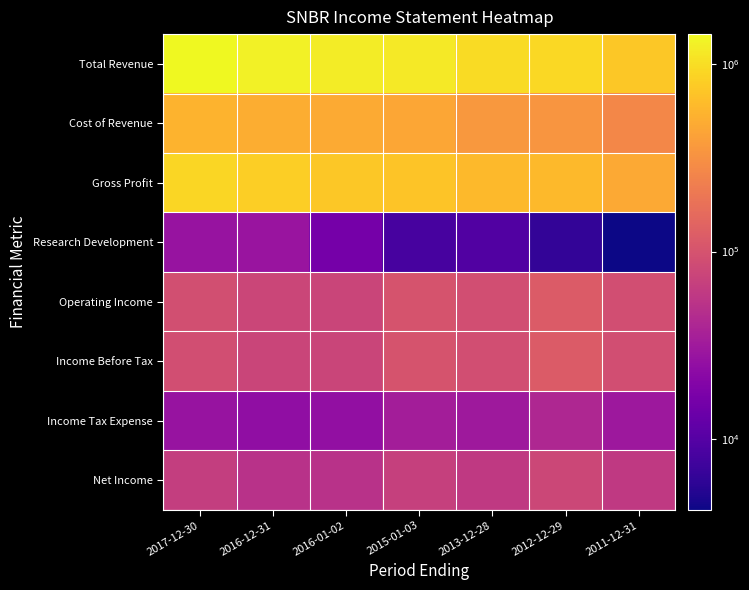

What is the maximum value shown in the chart?

1444500